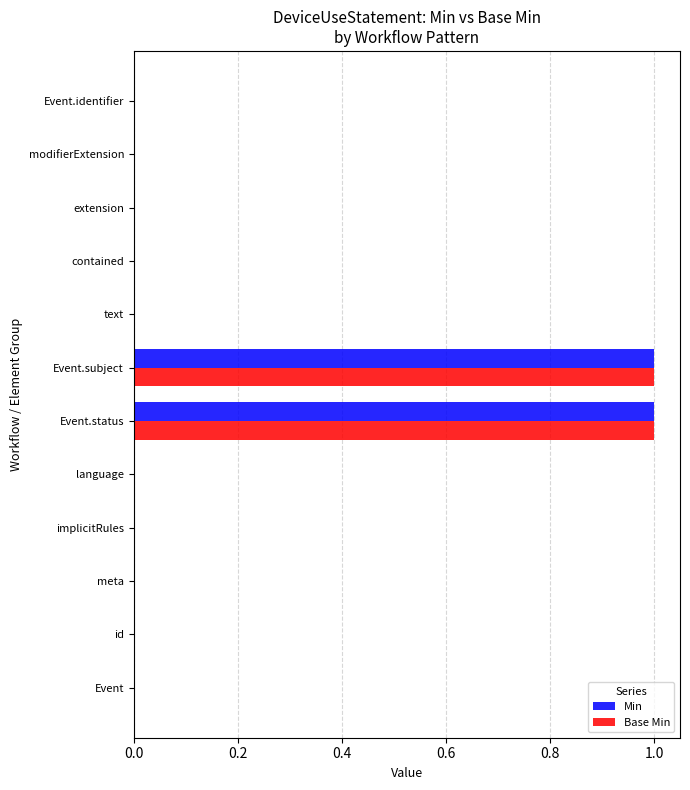

The Base Min series shows 1 at Event.status. True or false?

True